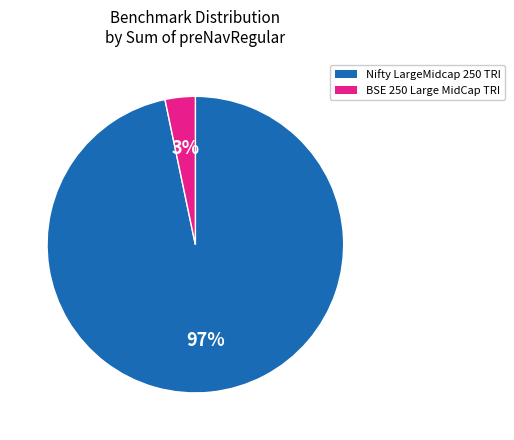

Is the sum of Nifty LargeMidcap 250 TRI and BSE 250 Large MidCap TRI greater than half?

Yes